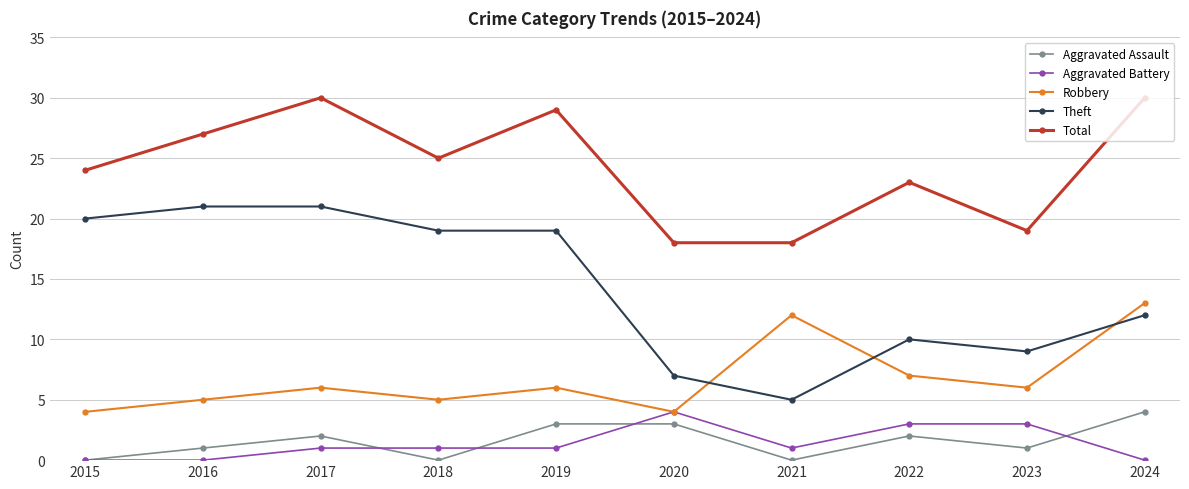

What is the total value across all series at 2018?

50